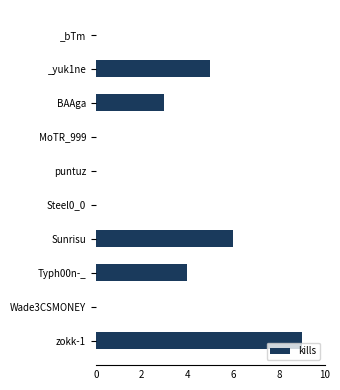

Is it true that the value at Steel0_0 is 5?

False